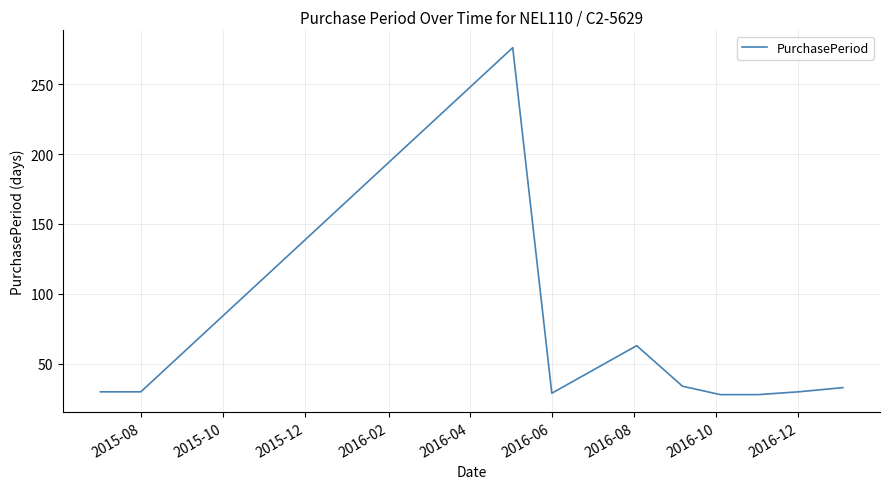

What is the smallest value displayed?

28